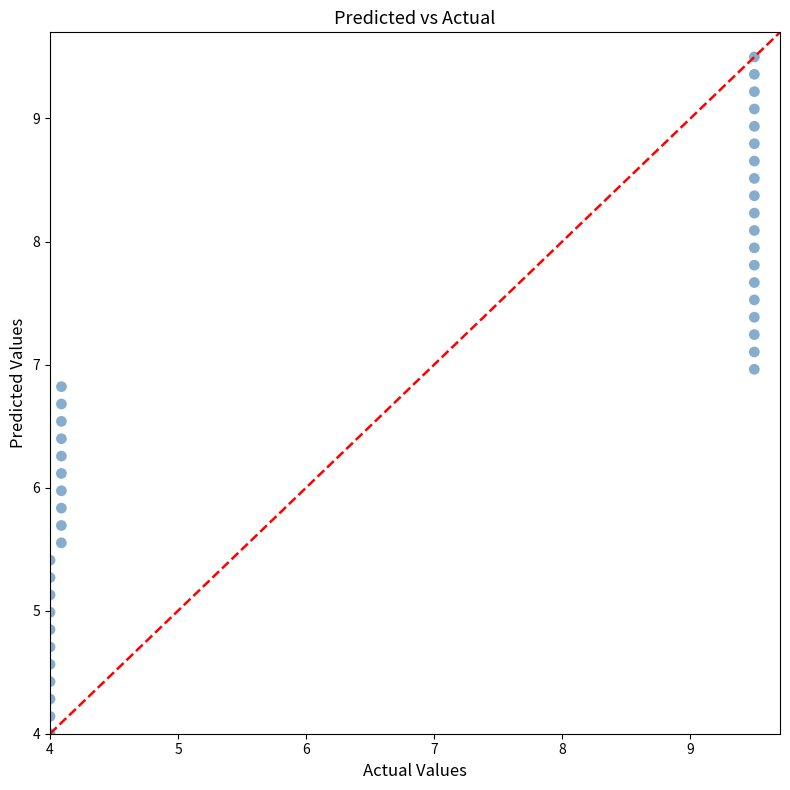

What is the range of X values (max minus min)?

5.5